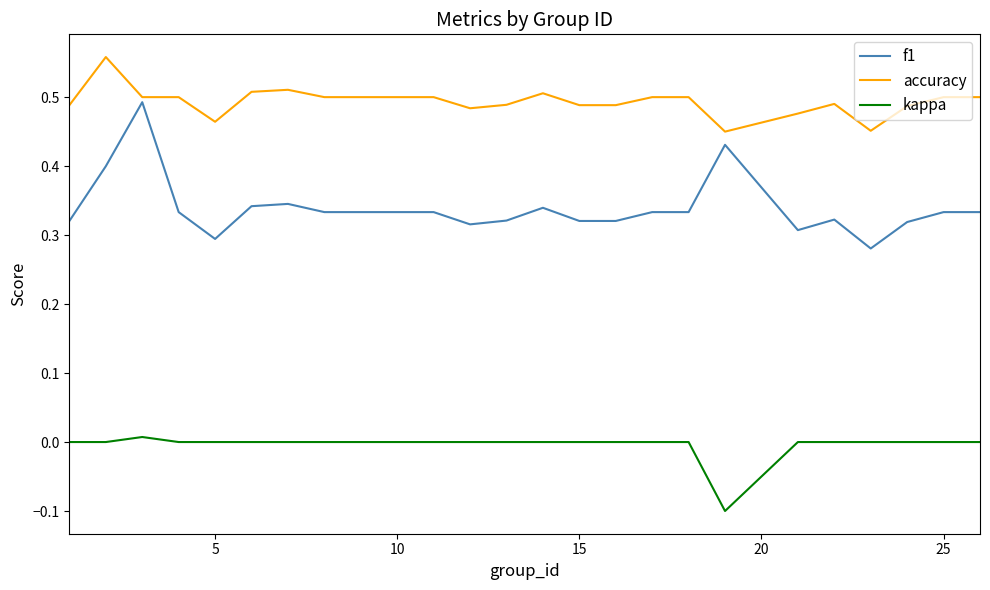

Which series has the largest range (max minus min)?

f1